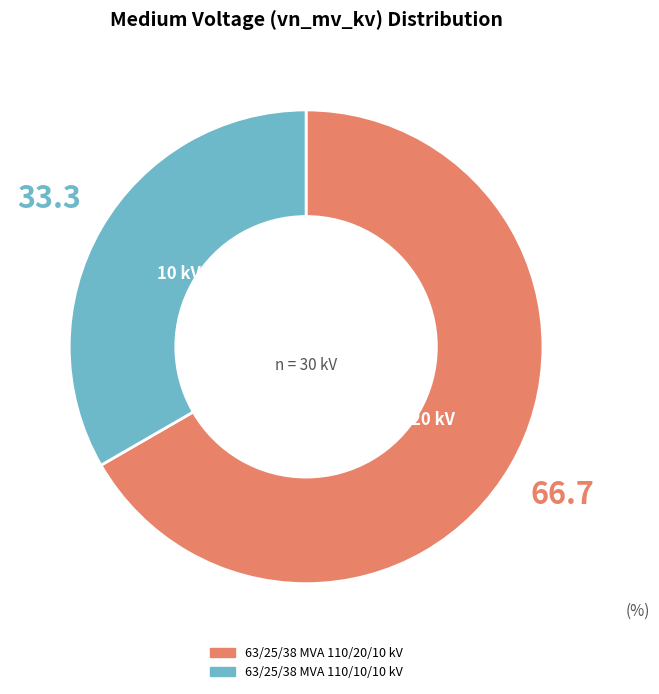

Do 63/25/38 MVA 110/10/10 kV and 63/25/38 MVA 110/20/10 kV together represent more than half of the pie?

Yes